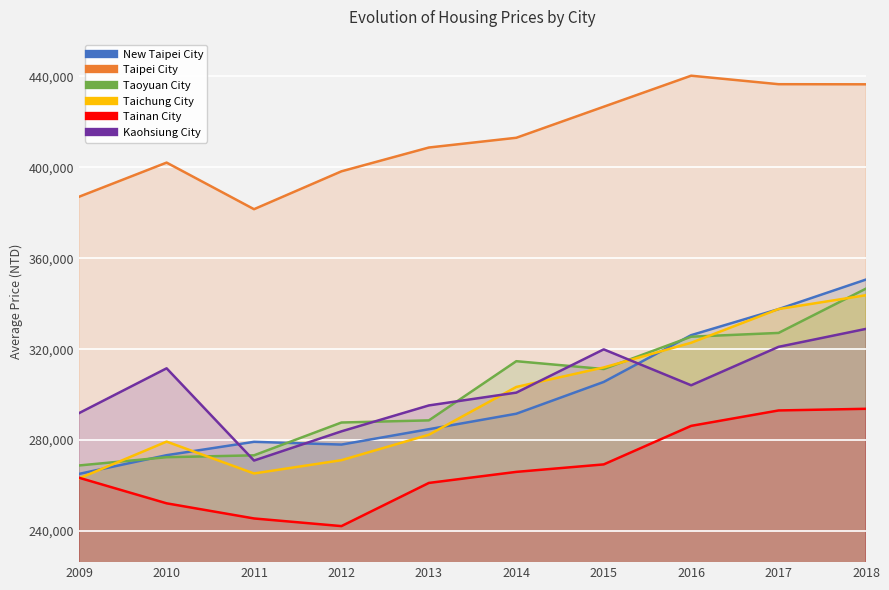

How many series are shown in this chart?

6